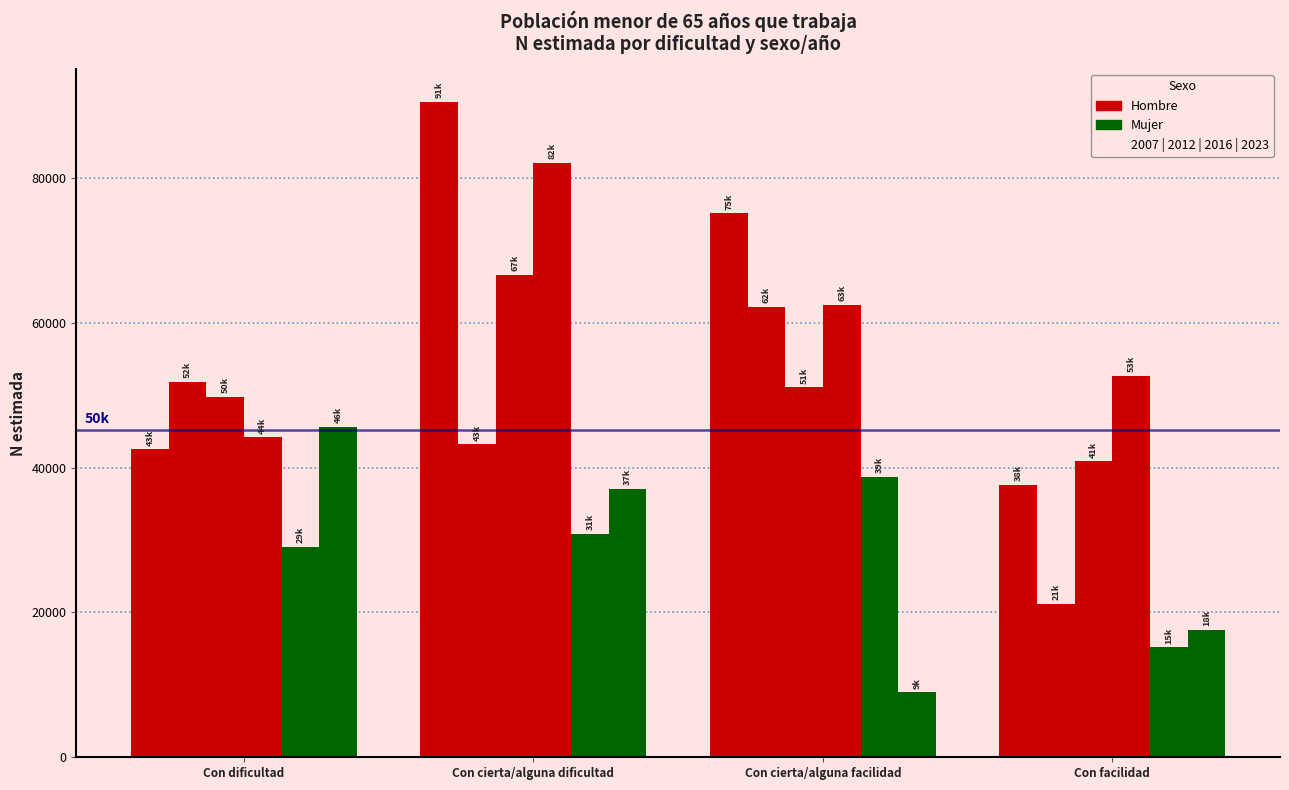

Are the bars horizontal?

No